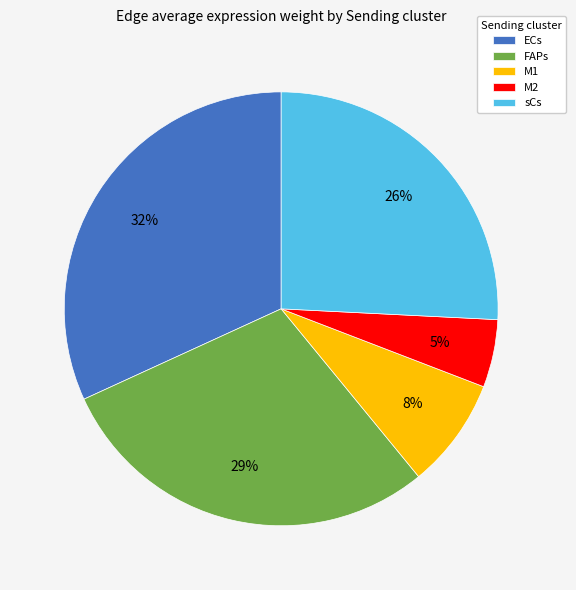

To the nearest percent, what is the difference between the largest and smallest slice percentages?

27%